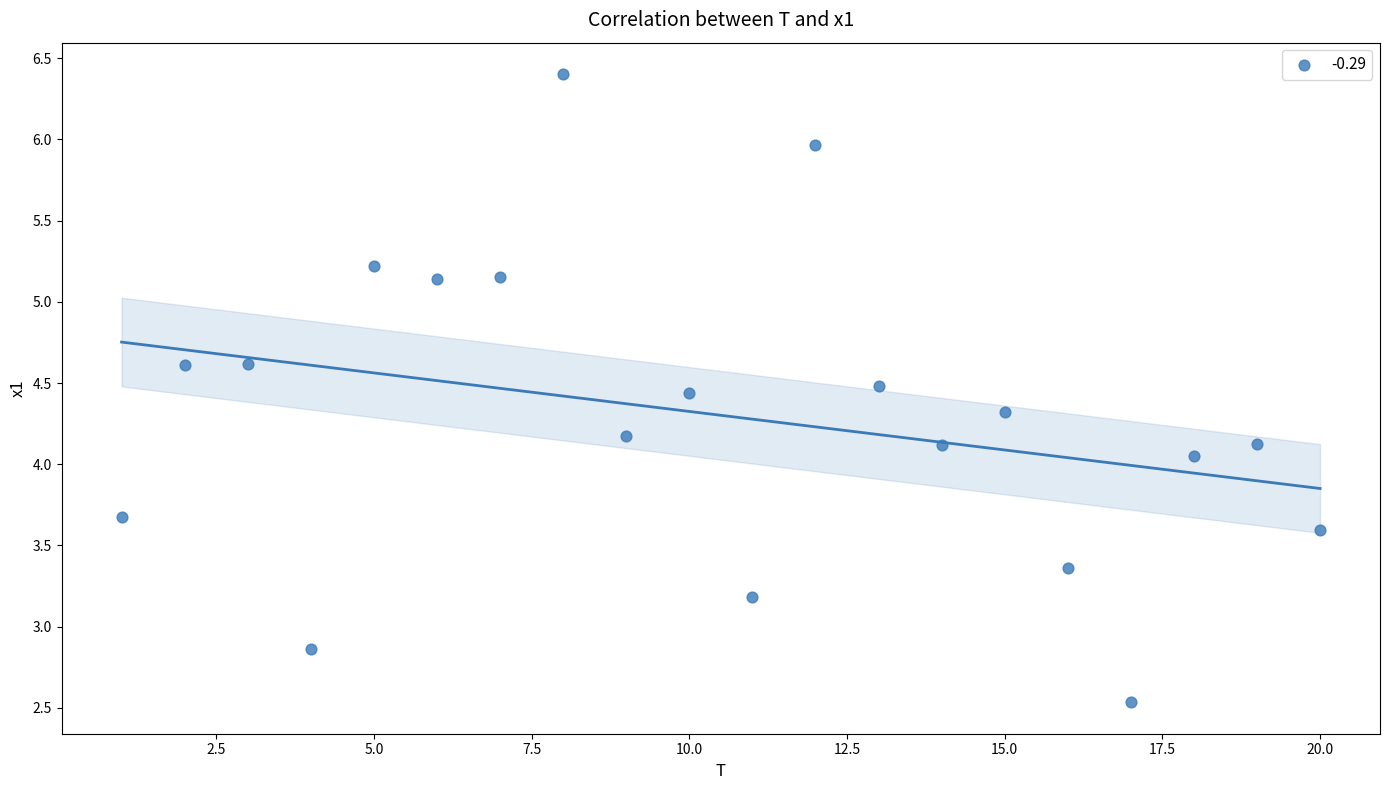

What is the range of X values (max minus min)?

19.0